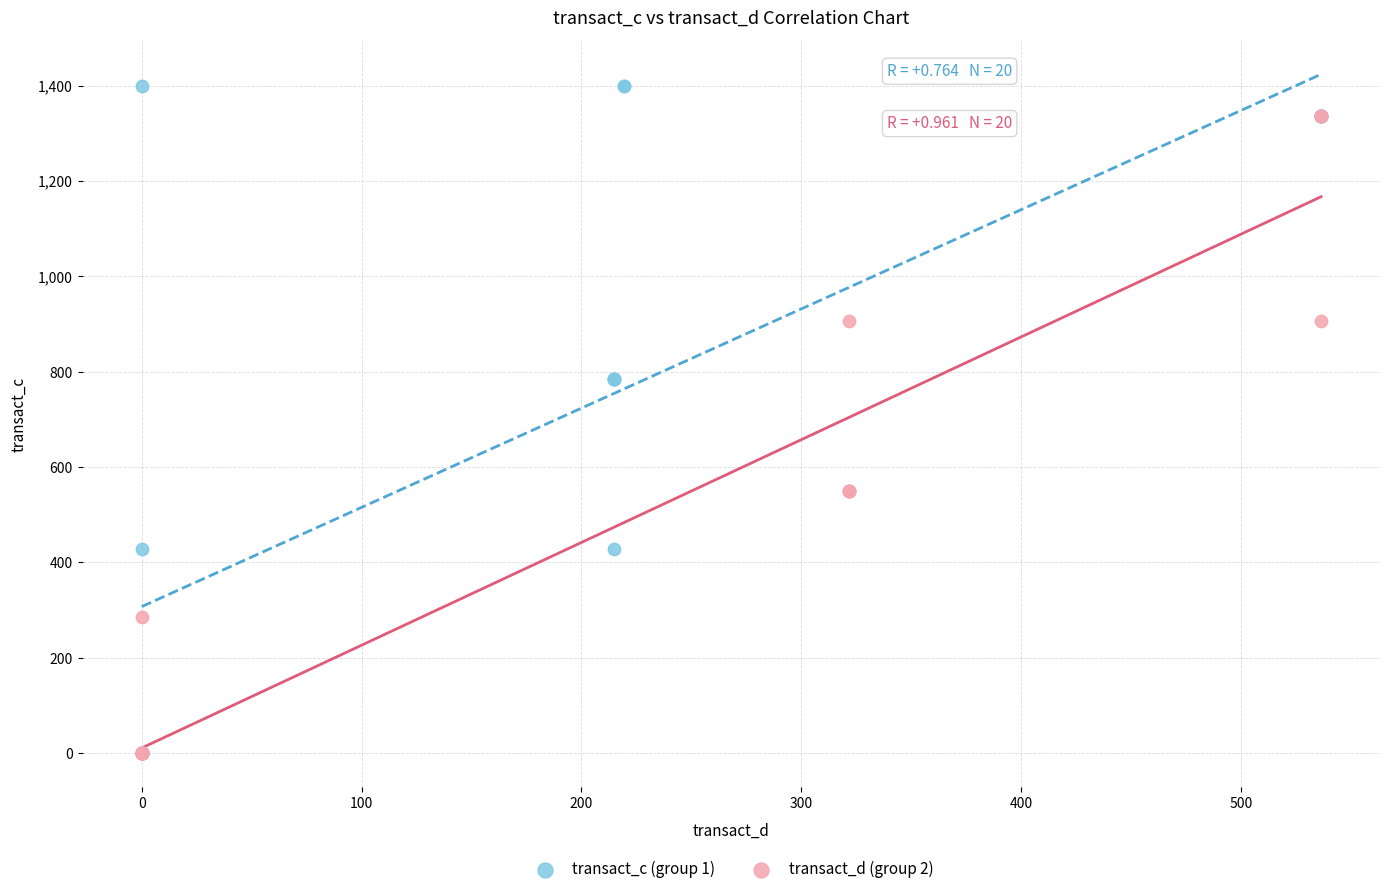

Which series has the largest Y range (max minus min)?

transact_c (group 1)